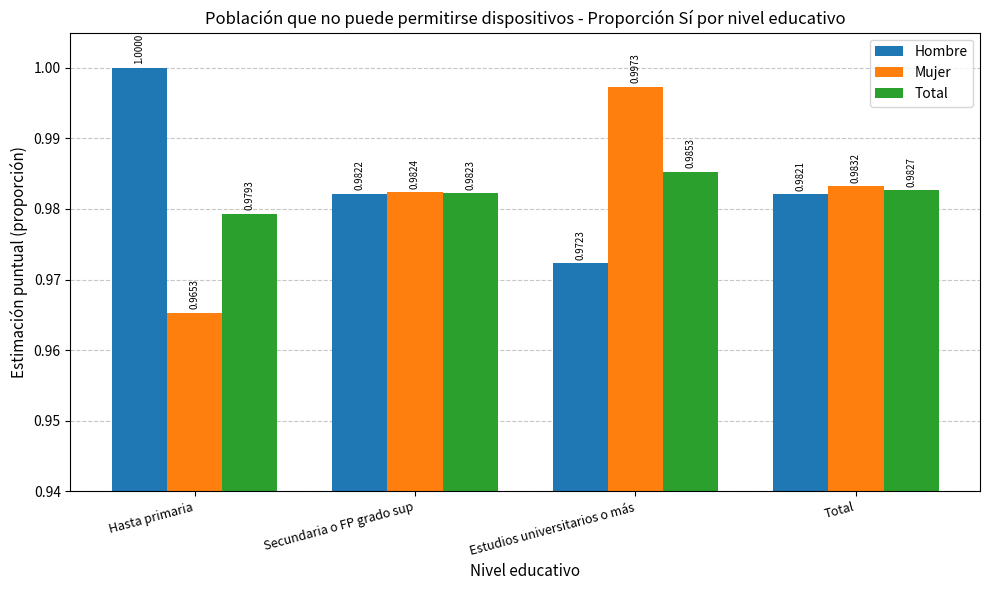

Reading left to right, list all the values displayed in this chart.

Hombre: 1.0	1.0	1.0	1.0
Mujer: 1.0	1.0	1.0	1.0
Total: 1.0	1.0	1.0	1.0